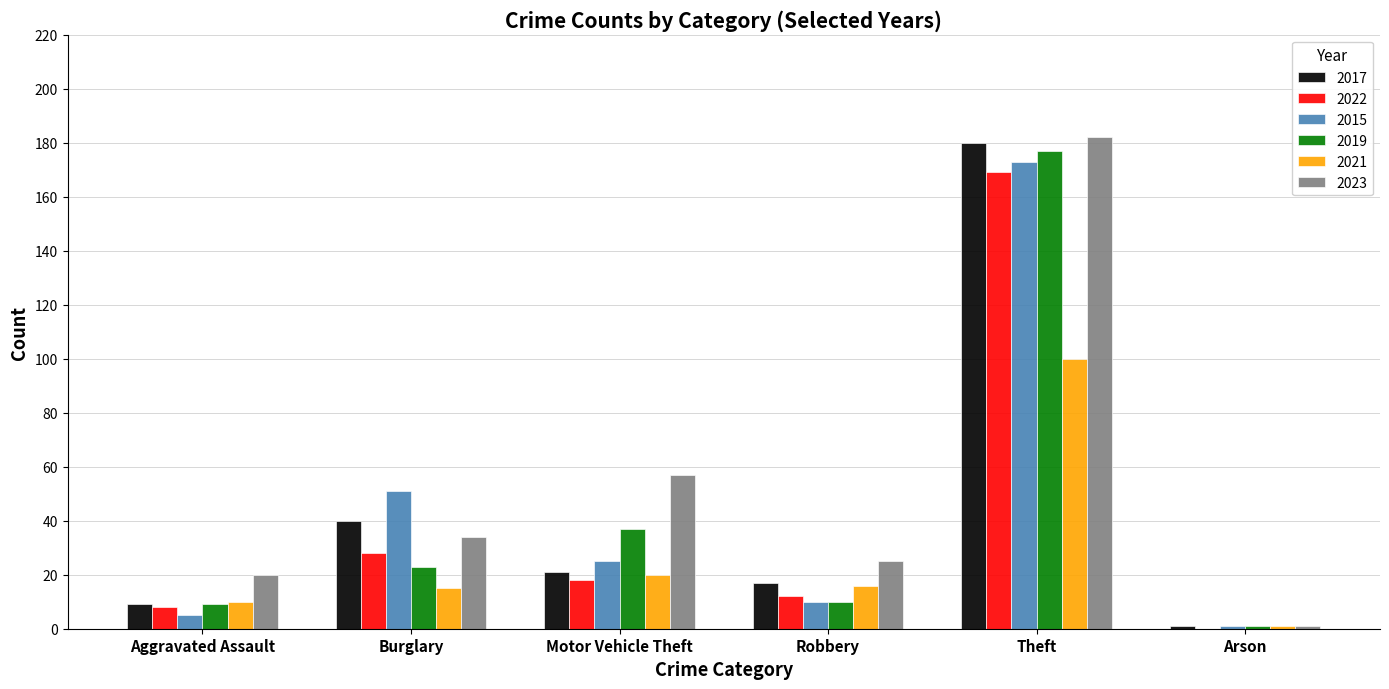

Is it true that 2019 equals 177 at Theft?

True